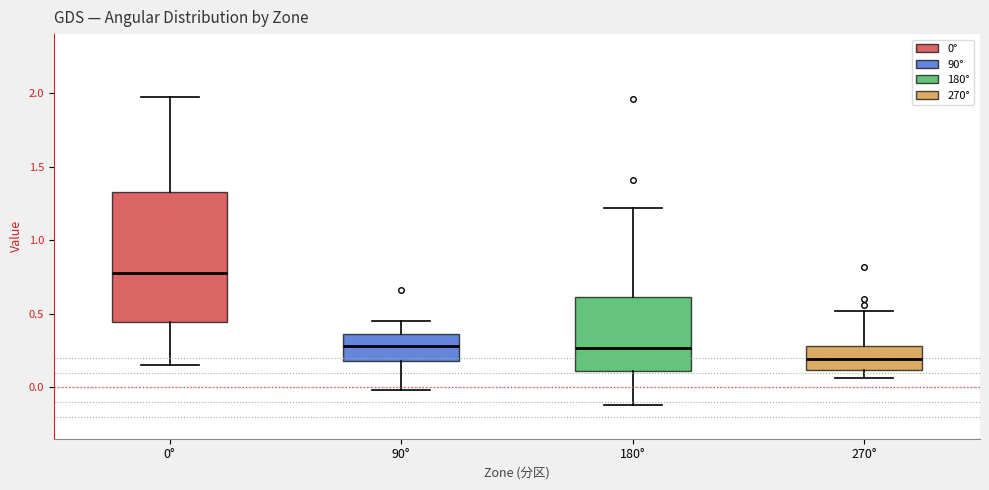

Which box's median line is the highest?

0°